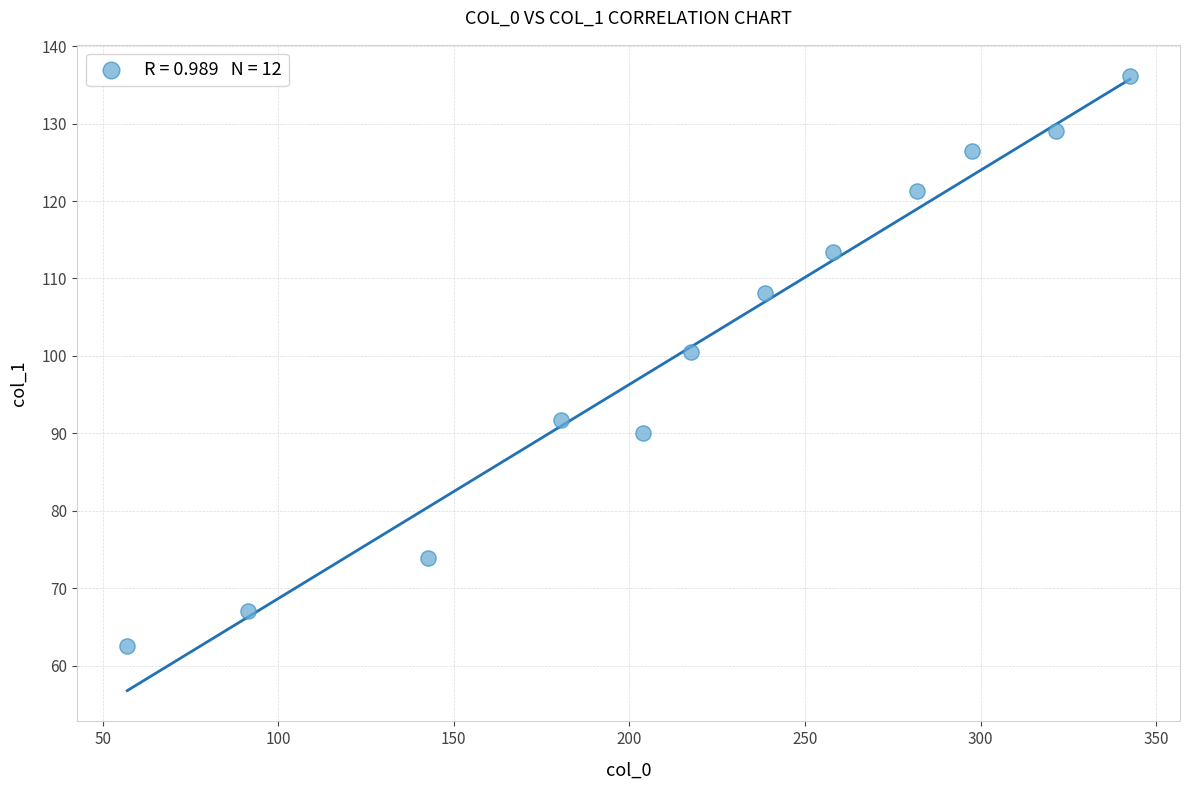

What is the range of Y values (max minus min)?

73.7